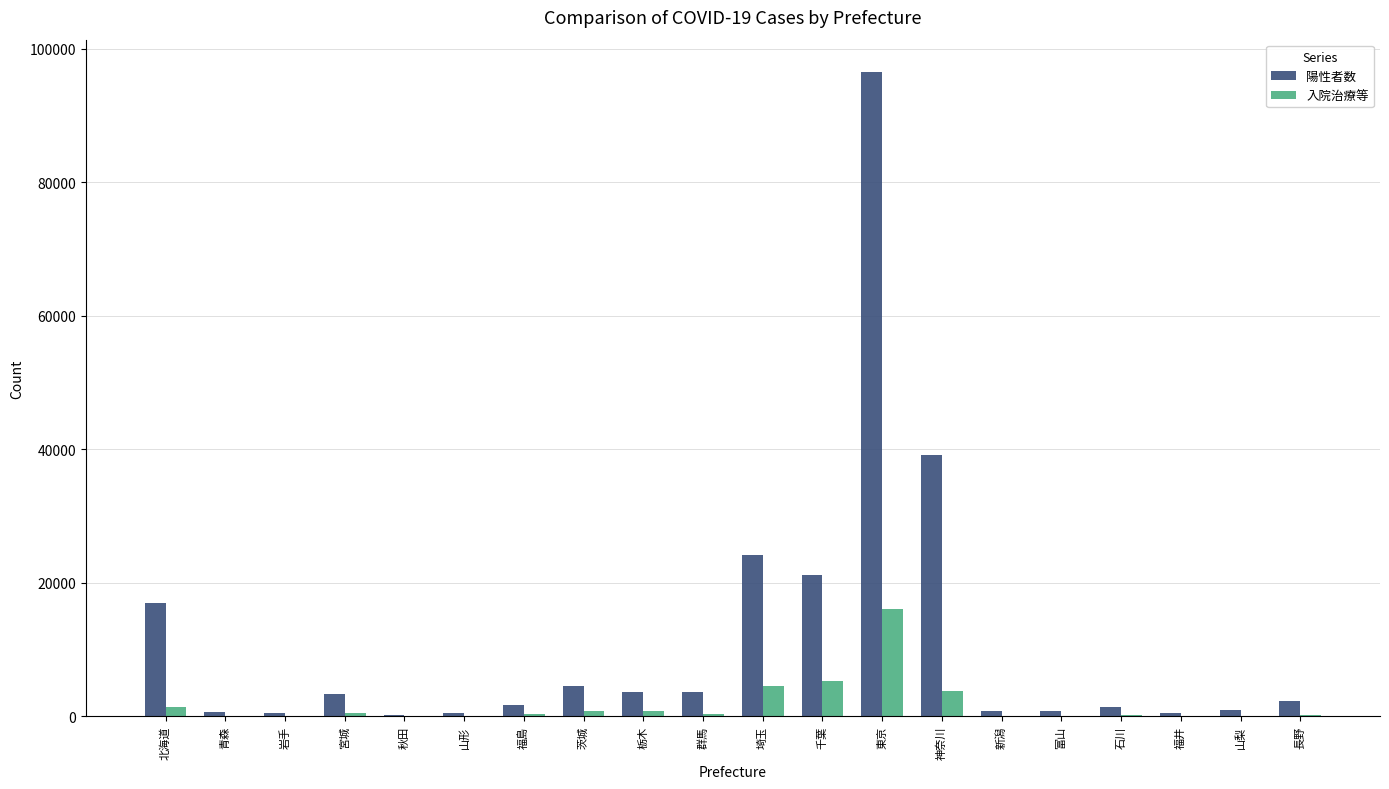

Which series changed the most between 埼玉 and 山梨?

陽性者数